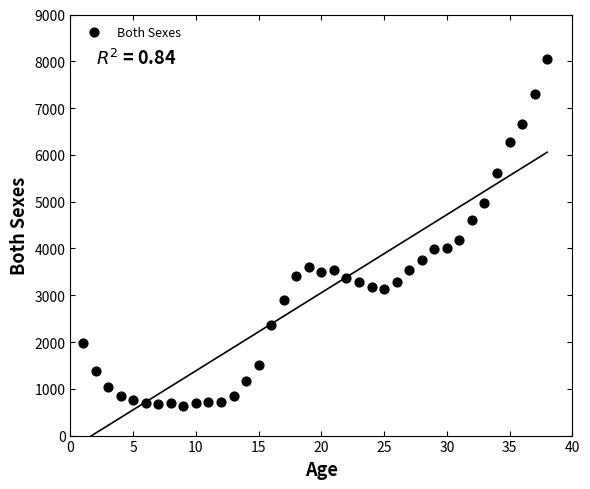

What Y value in the scatter plot is closest to 4340?

4184